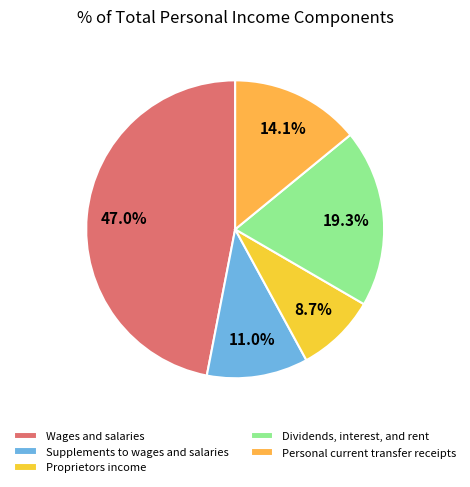

To the nearest percent, what percentage of the pie is Proprietors income?

9%